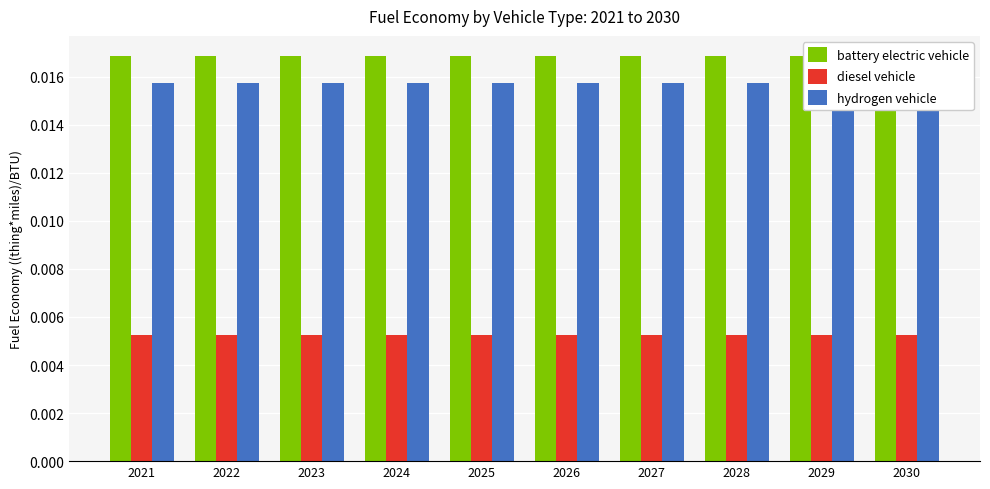

Is it true that hydrogen vehicle equals 0.0 at 2024?

False